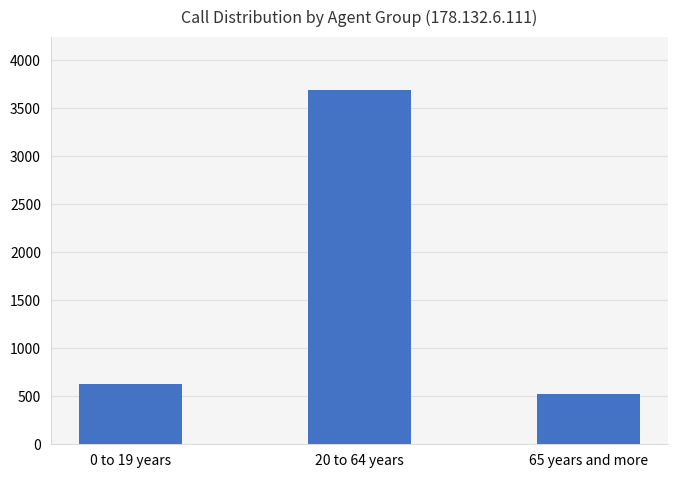

What is the label of the 1st bar from the right?

65 years and more